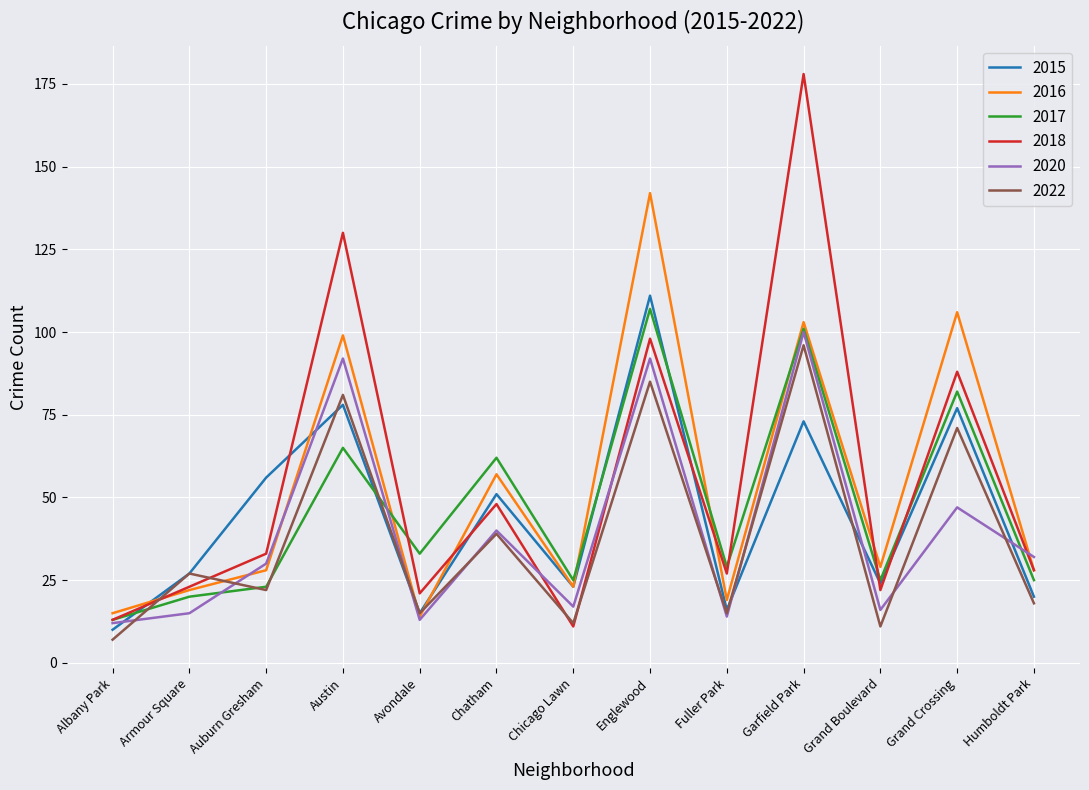

Reading left to right, what are all the values shown in this chart?

2015: 10	27	56	78	15	51	23	111	16	73	24	77	20
2016: 15	22	28	99	14	57	23	142	19	103	29	106	28
2017: 13	20	23	65	33	62	25	107	29	101	25	82	25
2018: 13	23	33	130	21	48	11	98	27	178	22	88	28
2020: 12	15	30	92	13	40	17	92	14	100	16	47	32
2022: 7	27	22	81	15	39	12	85	15	96	11	71	18